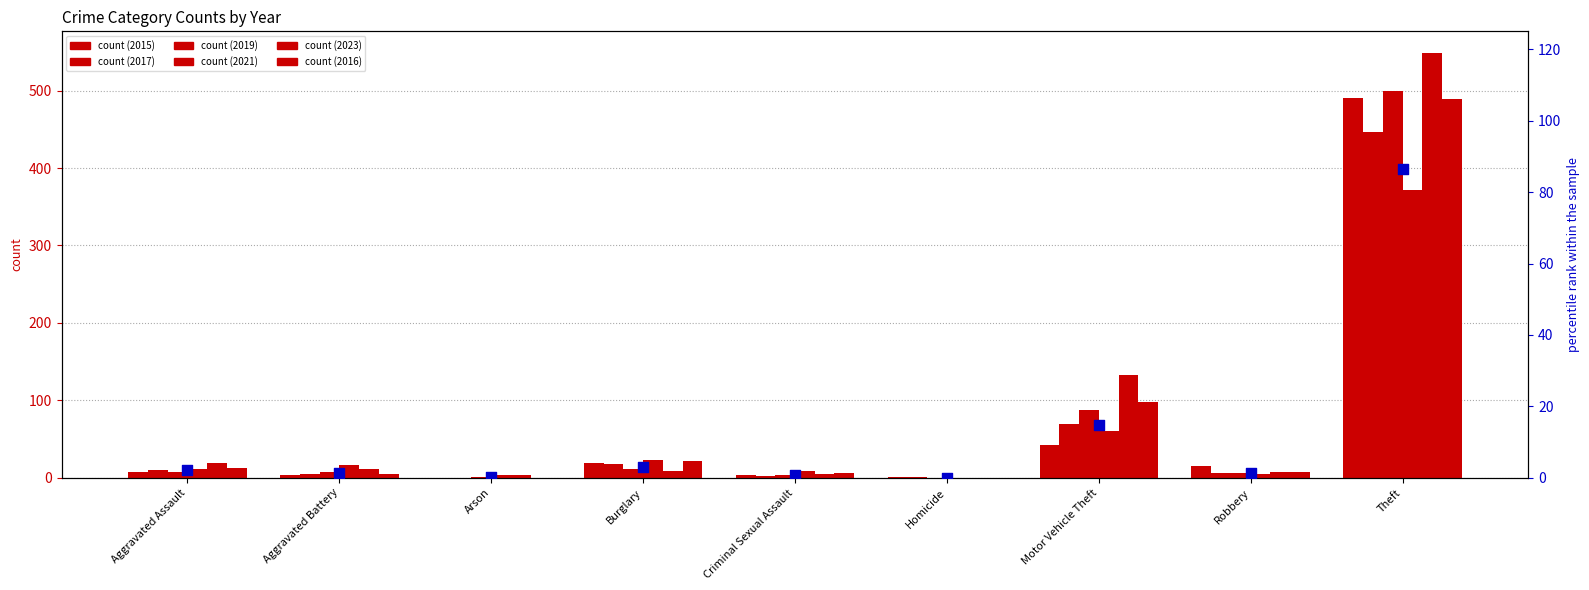

What is the change in value from Arson to Motor Vehicle Theft?

+14.7